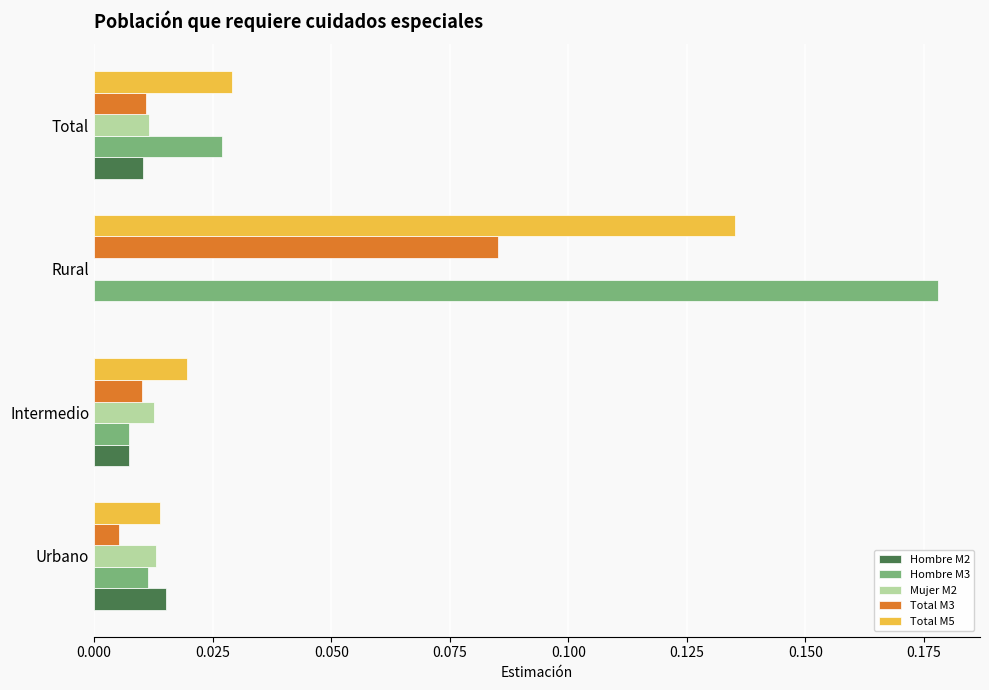

The value of Hombre M3 at Intermedio is 0.0. True or false?

True